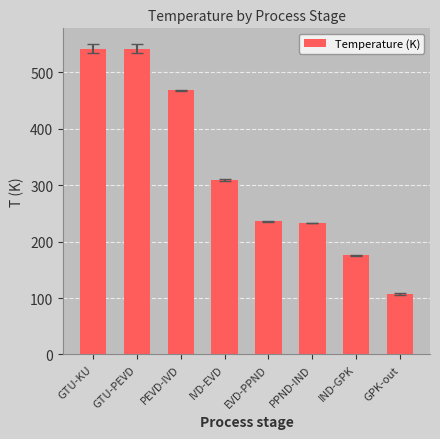

Count the number of categories in the chart.

8